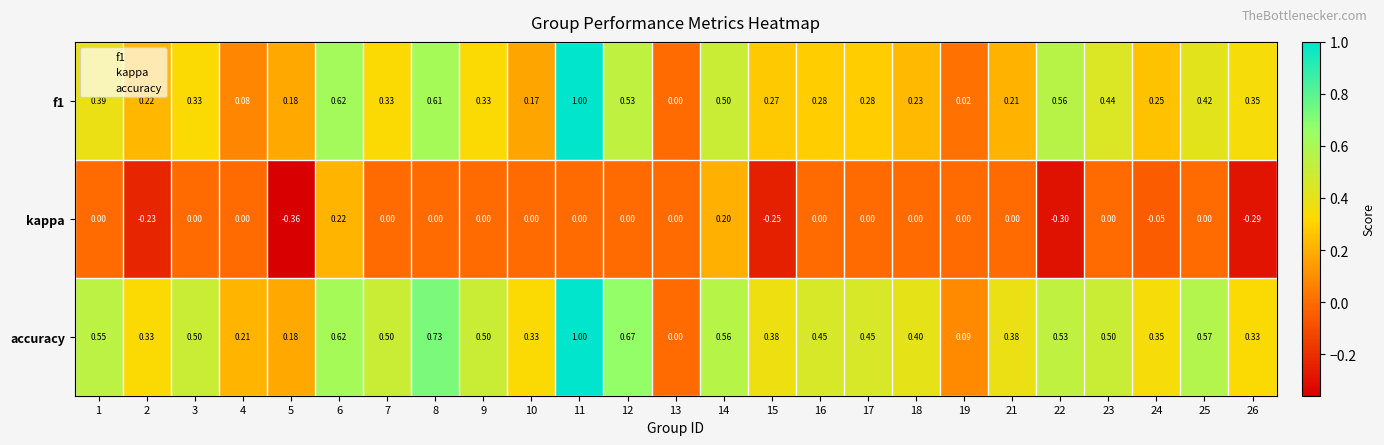

Between 11 and 22, which series saw the biggest shift?

accuracy